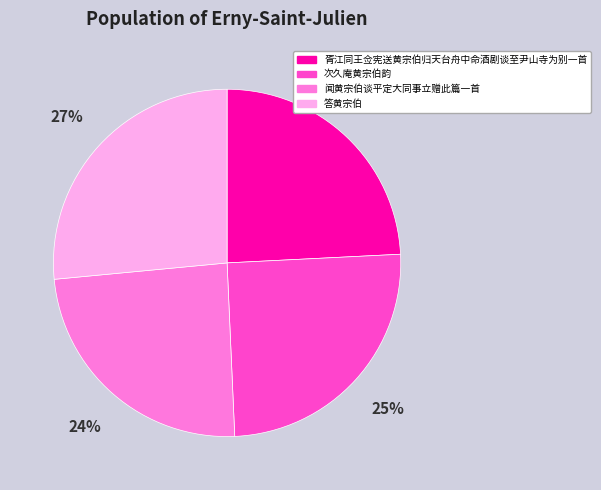

To the nearest percent, what is the average slice percentage?

25%